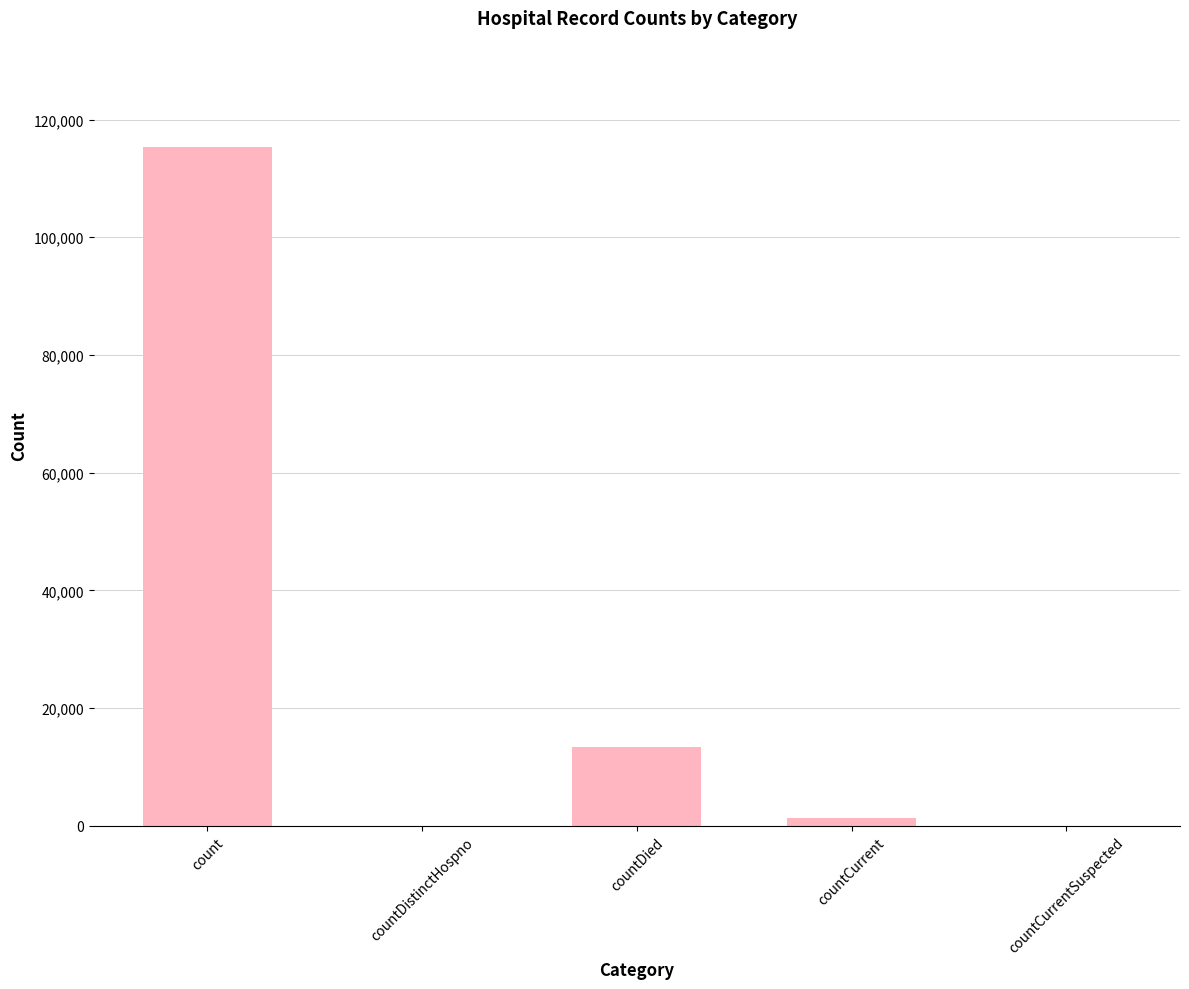

What is the greatest value displayed?

115379